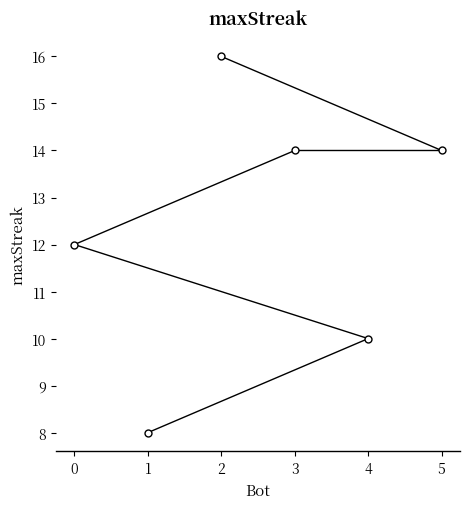

Approximately how many times larger is the value at 3 compared to 2?

0.9